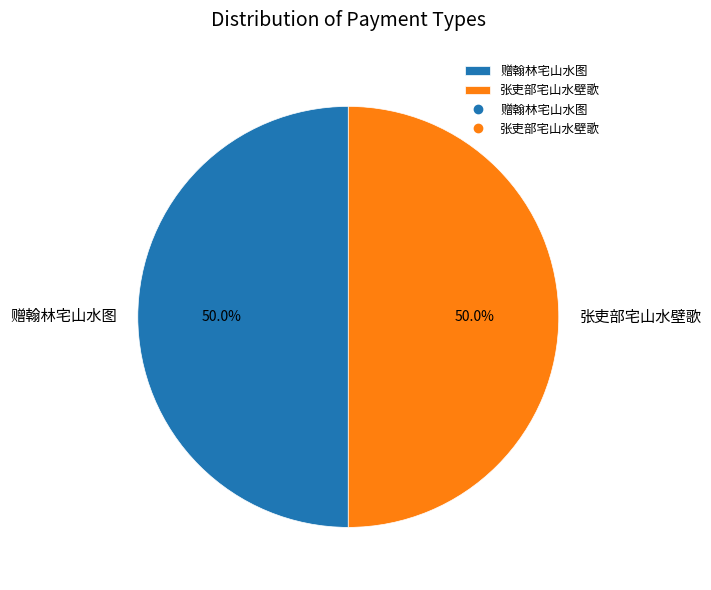

Is it true that 张吏部宅山水壁歌 is 50% of the pie?

True